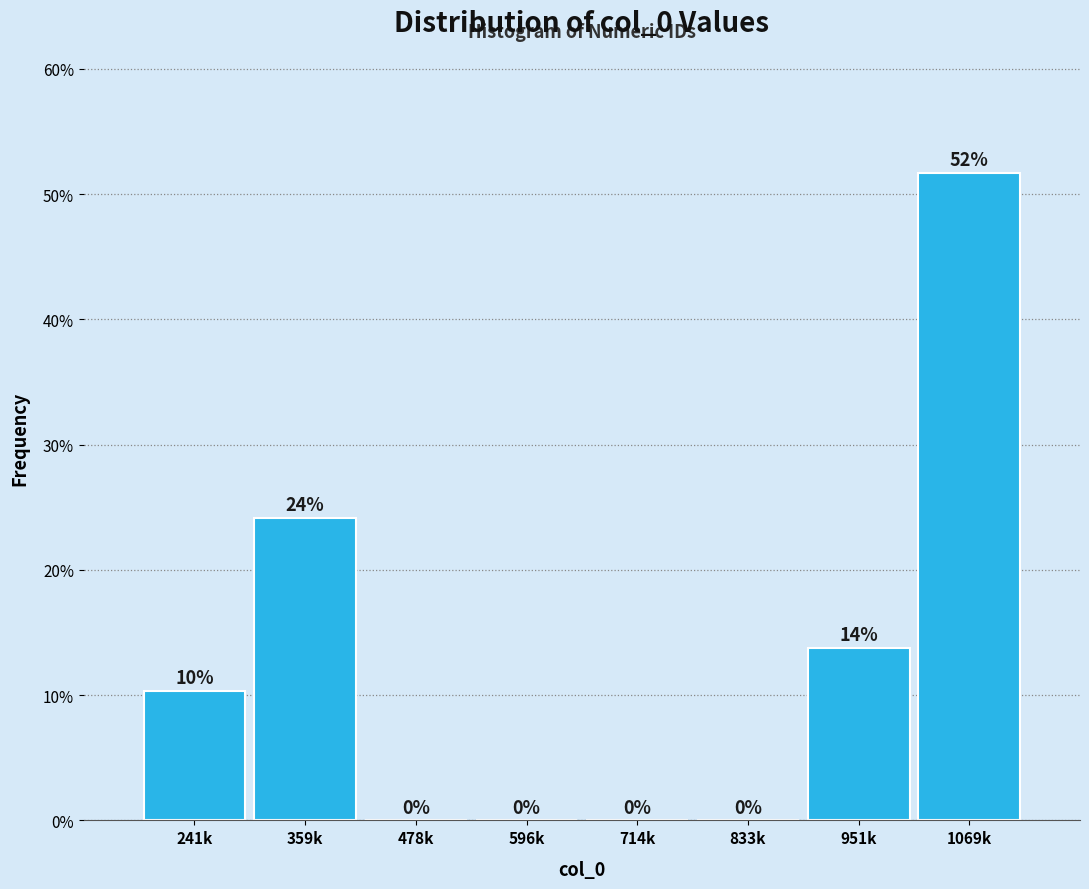

The chart shows a value of 13.8 at 951k. True or false?

True